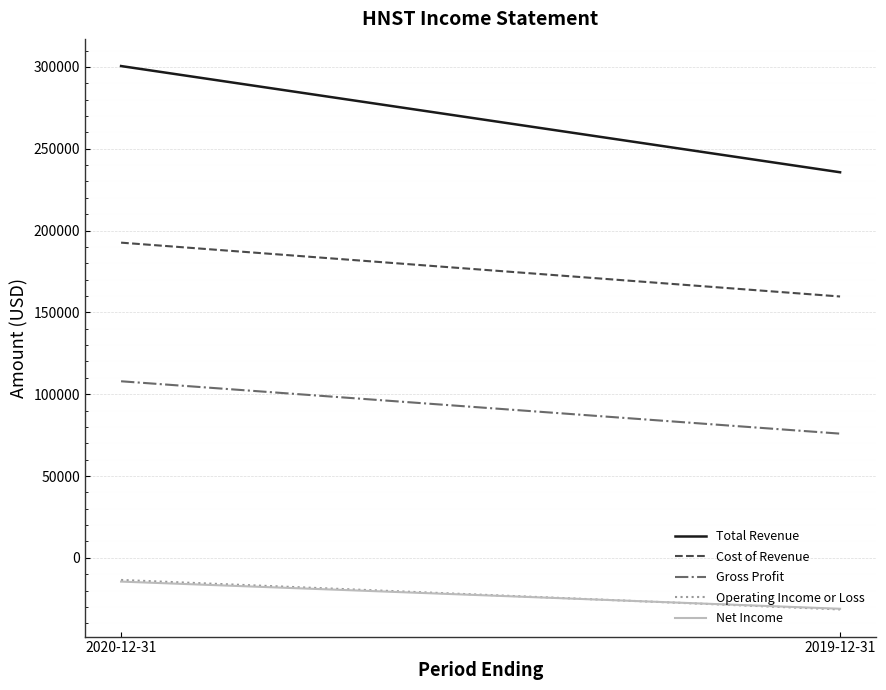

Count the Operating Income or Loss values in the range -31500 to -13500.

2